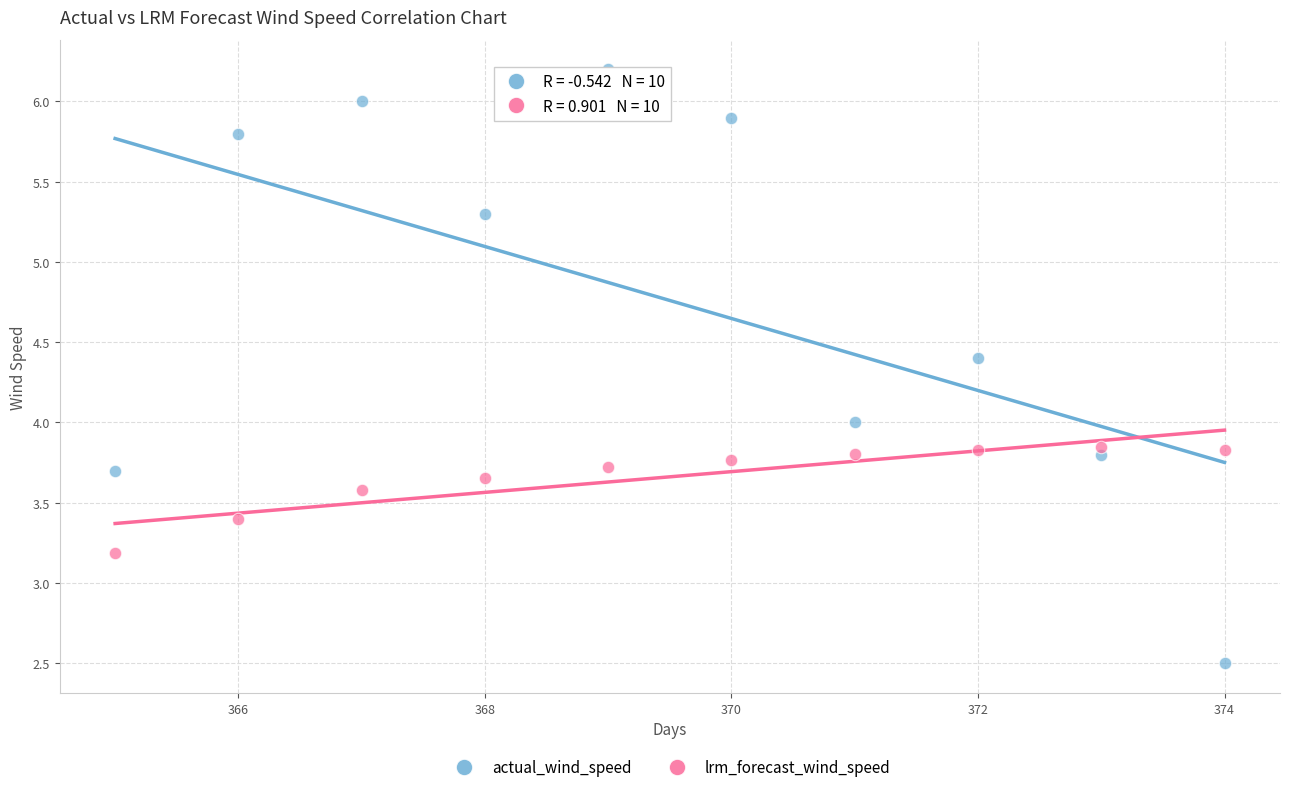

In the lrm_forecast_wind_speed series, what Y value is closest to 3?

3.2